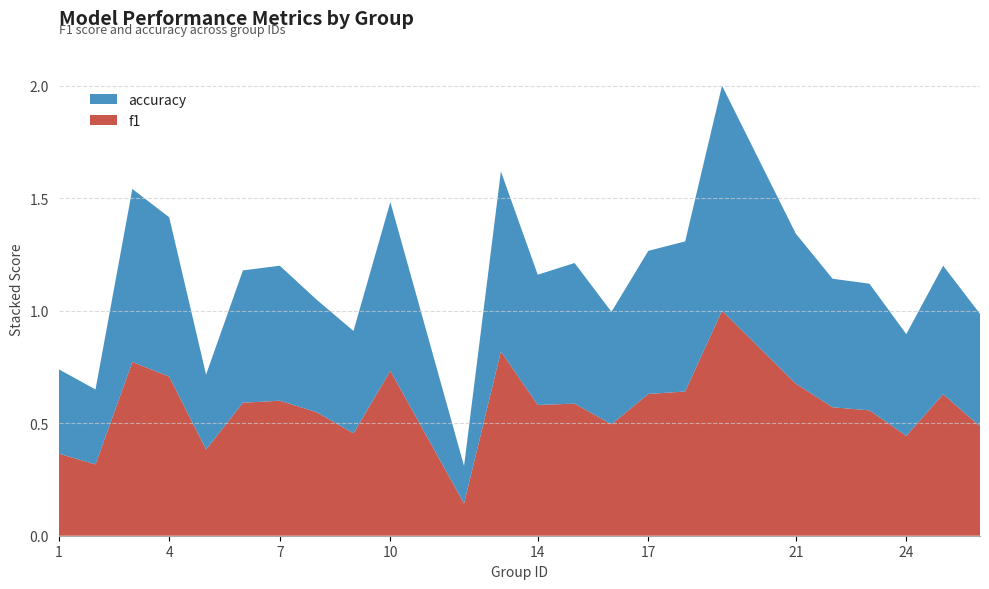

Reading right to left, list all the values displayed in this chart.

f1: 0.5	0.6	0.4	0.6	0.6	0.7	1.0	0.6	0.6	0.5	0.6	0.6	0.8	0.1	0.7	0.5	0.5	0.6	0.6	0.4	0.7	0.8	0.3	0.4
accuracy: 0.5	0.6	0.5	0.6	0.6	0.7	1.0	0.7	0.6	0.5	0.6	0.6	0.8	0.2	0.8	0.5	0.5	0.6	0.6	0.3	0.7	0.8	0.3	0.4